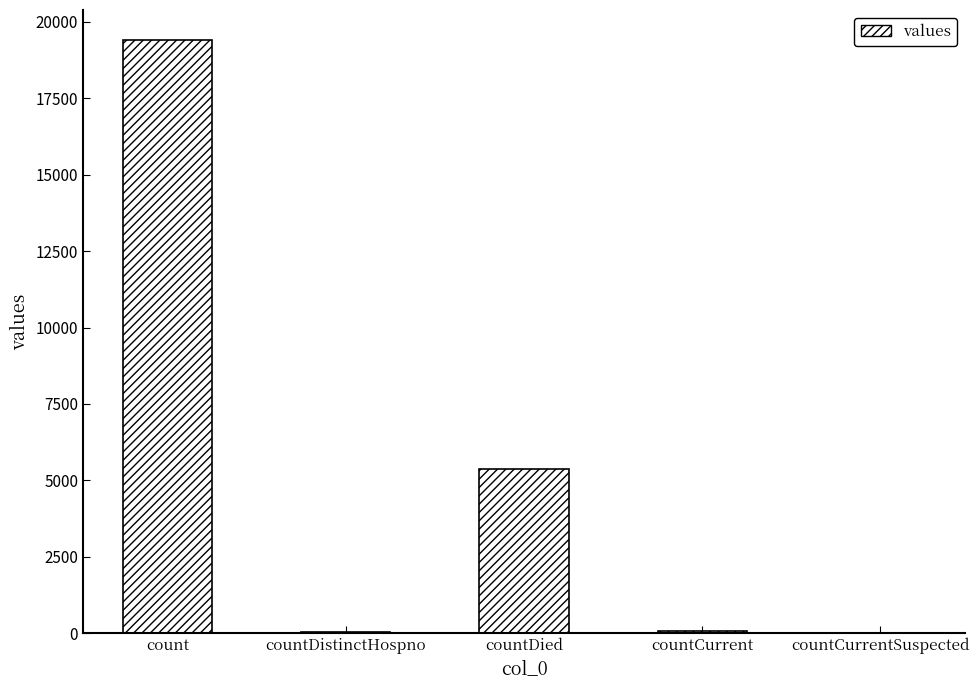

What is the maximum value shown in the chart?

19420